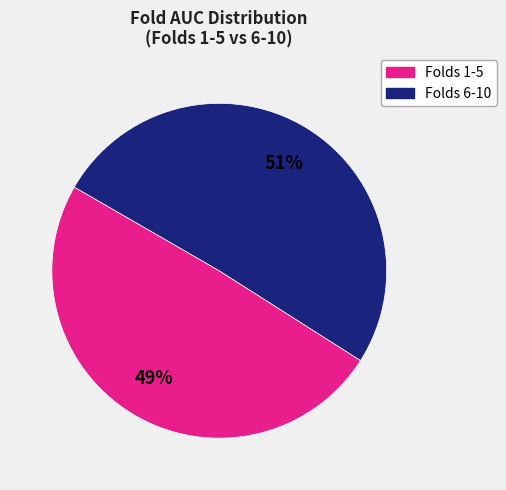

To the nearest percent, what is the average slice percentage?

50%